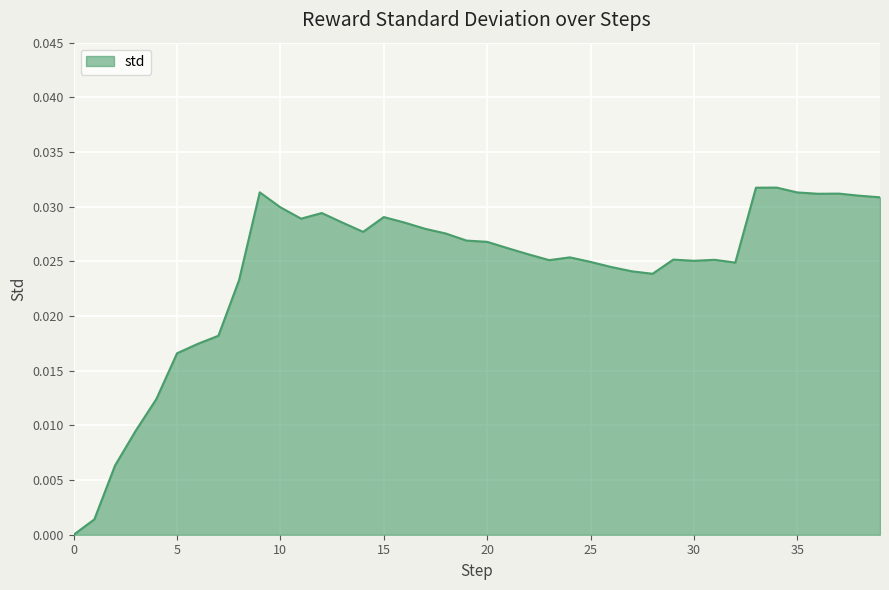

Is this an area chart (filled region under the line)?

Yes